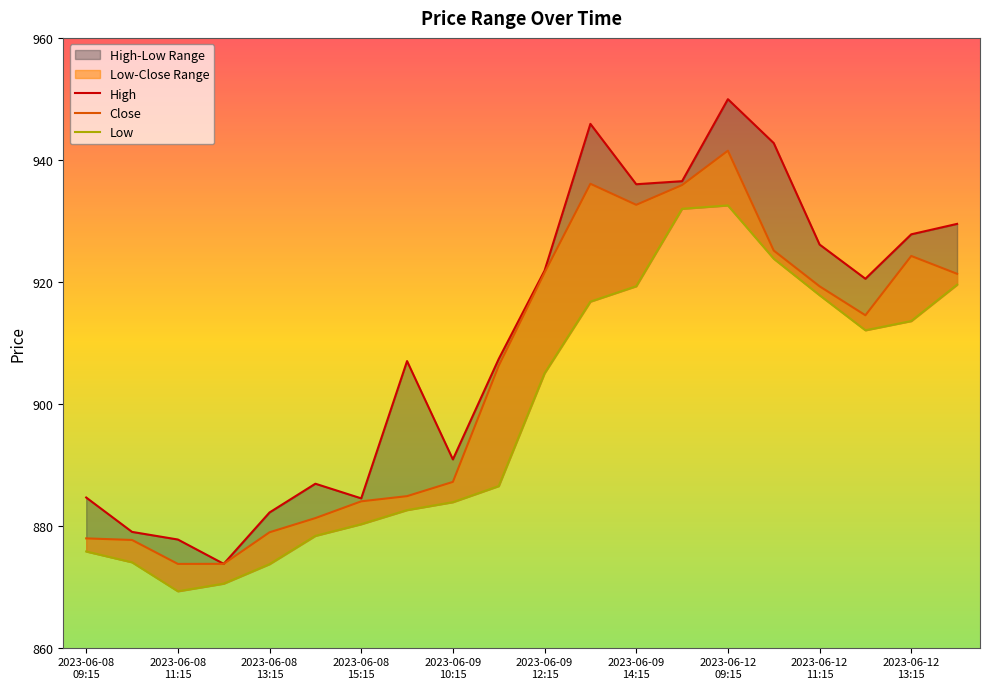

The High series shows 873.8 at 2023-06-08 12:15. True or false?

True